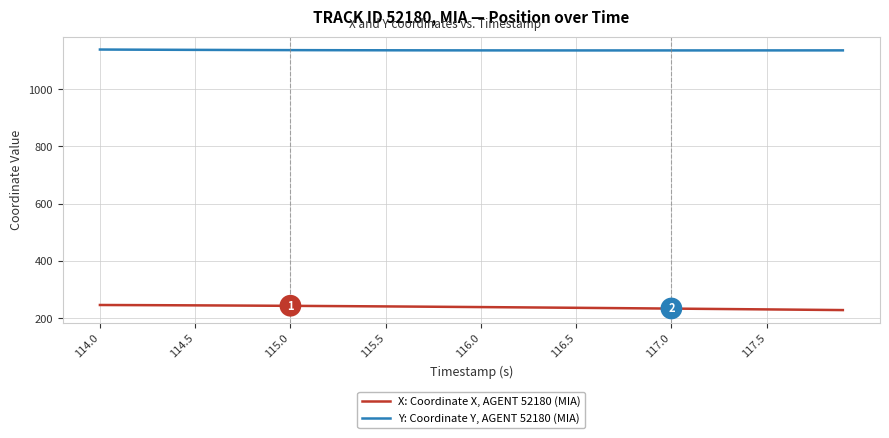

True or false: Y: Coordinate Y, AGENT 52180 (MIA) and X: Coordinate X, AGENT 52180 (MIA) cross at least once.

False